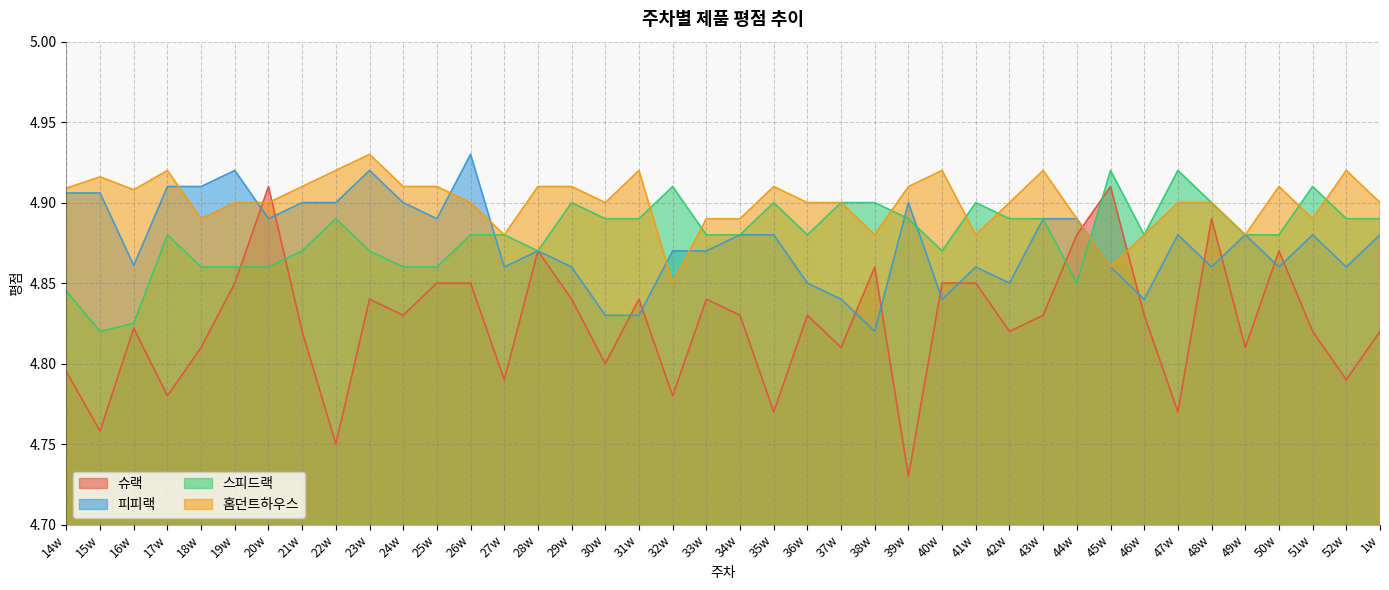

What are all the series names shown in the legend?

슈랙, 피피랙, 스피드랙, 홈던트하우스